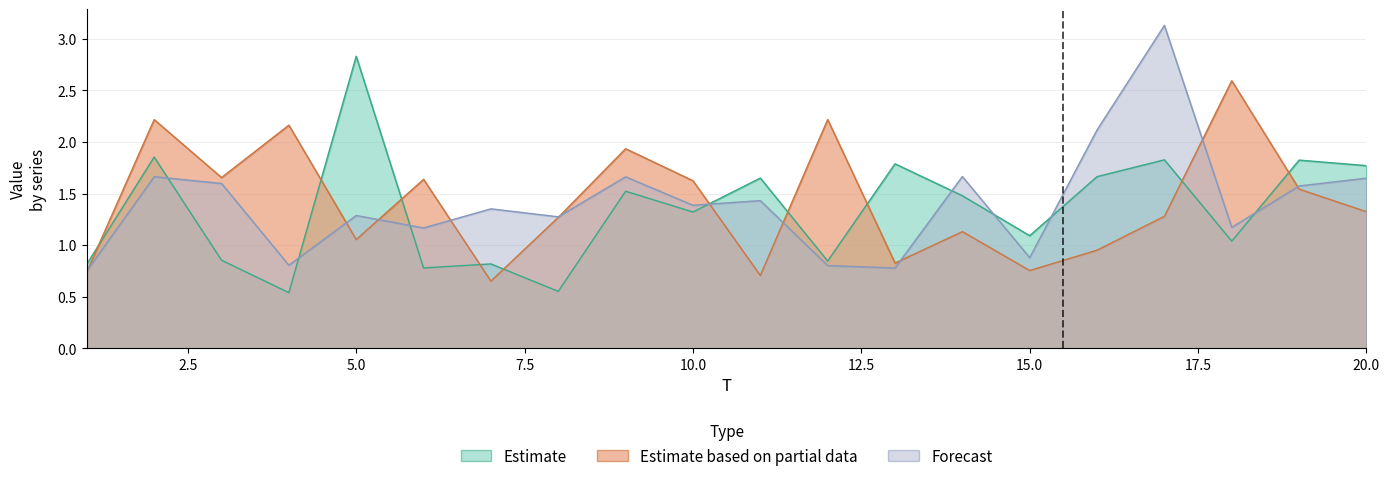

Does the chart have visible grid lines?

Yes